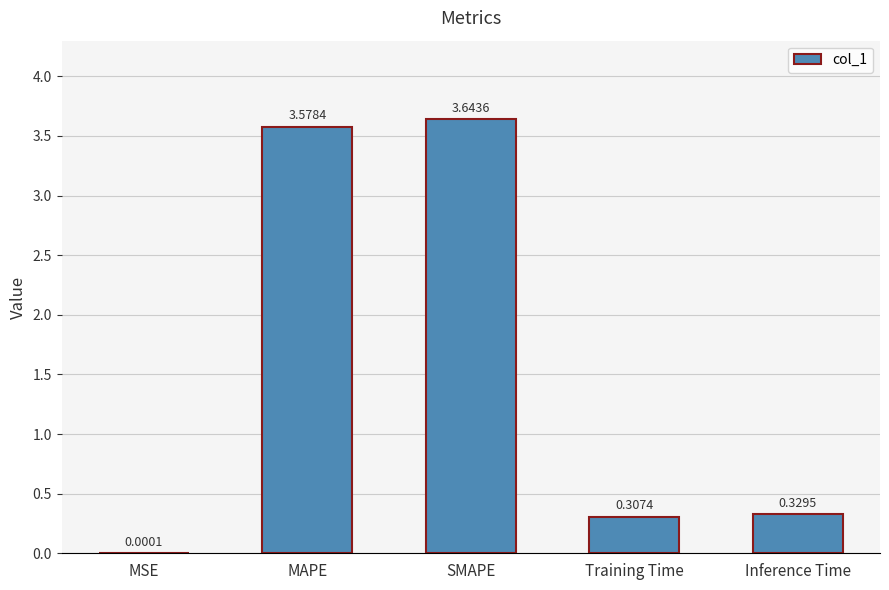

Are the bars grouped side by side (vs. stacked)?

No